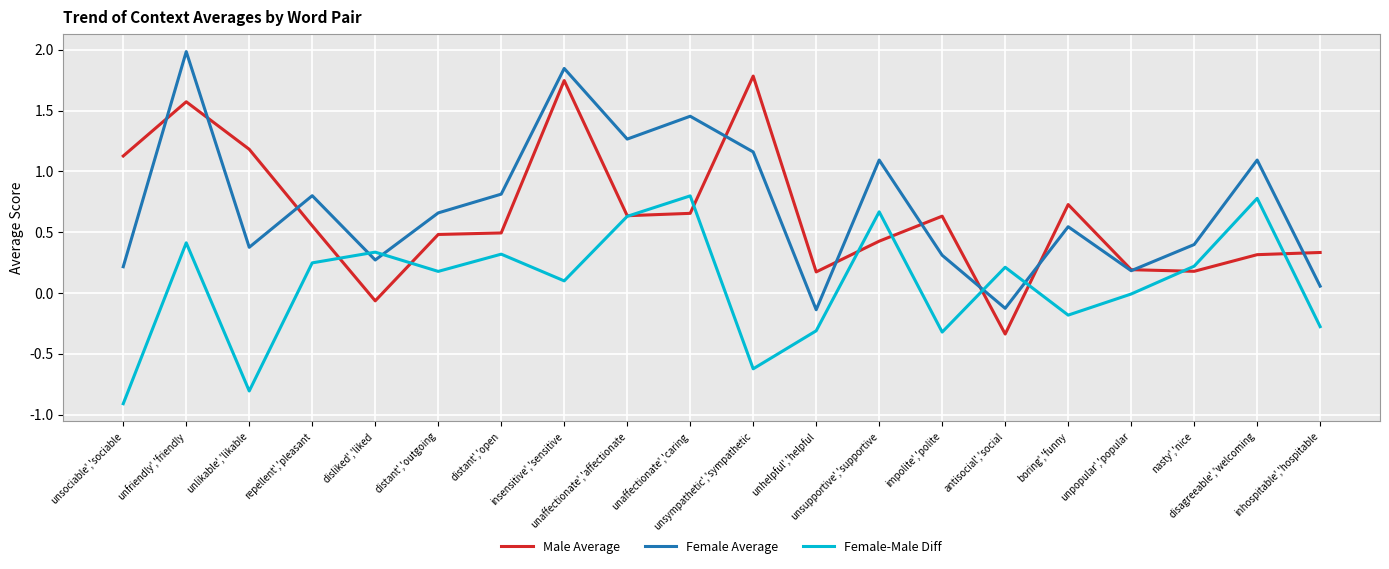

After their last crossing, which series has the higher values: Female Average or Male Average?

Male Average